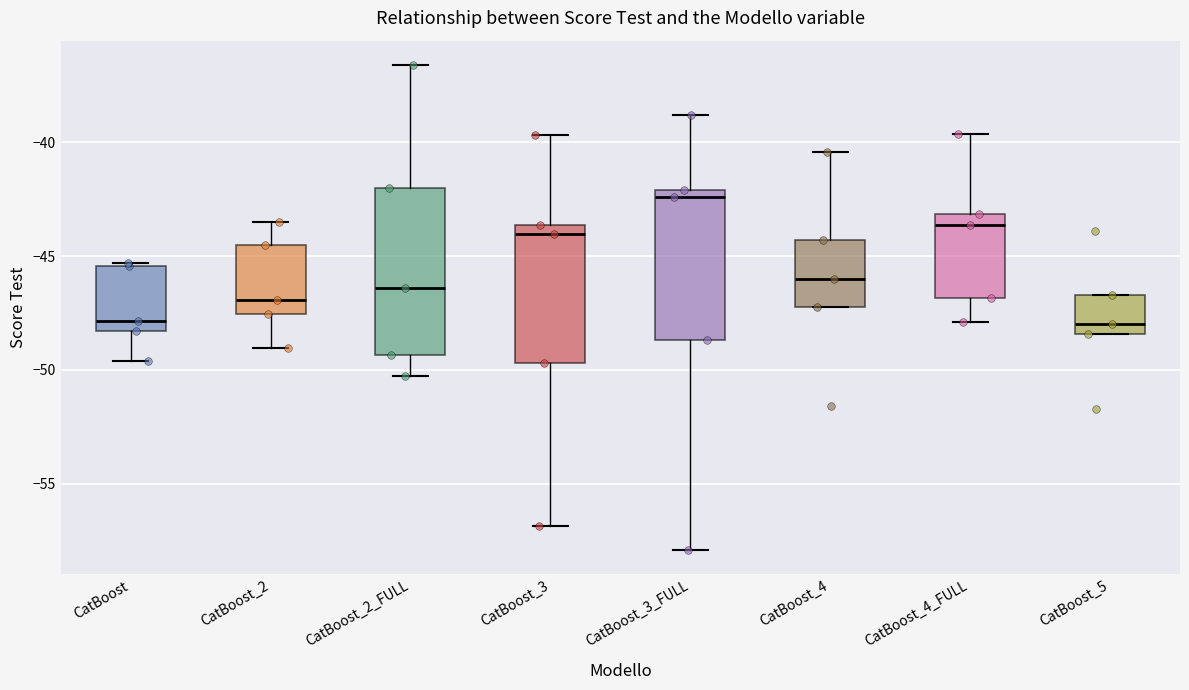

Reading left to right, transcribe this box plot: for each box, give where its median line is, the range the box spans, and where its two whiskers end, as read against the y-axis. The values are not printed on the chart, so give them approximately, as read against the axis.

CatBoost: median -48.0, box -48.5 to -45.5, whiskers -49.5 to -45.5 (just above the box's upper edge)
CatBoost_2: median -47.0, box -47.5 to -44.5, whiskers -49.0 to -43.5
CatBoost_2_FULL: median -46.5, box -49.5 to -42.0, whiskers -50.5 to -36.5
CatBoost_3: median -44.0, box -49.5 to -43.5, whiskers -57.0 to -39.5
CatBoost_3_FULL: median -42.5, box -48.5 to -42.0, whiskers -58.0 to -39.0
CatBoost_4: median -46.0, box -47.0 to -44.5, whiskers -47.0 to -40.5
CatBoost_4_FULL: median -43.5, box -47.0 to -43.0, whiskers -48.0 to -39.5
CatBoost_5: median -48.0, box -48.5 to -46.5, whiskers -48.5 to -46.5